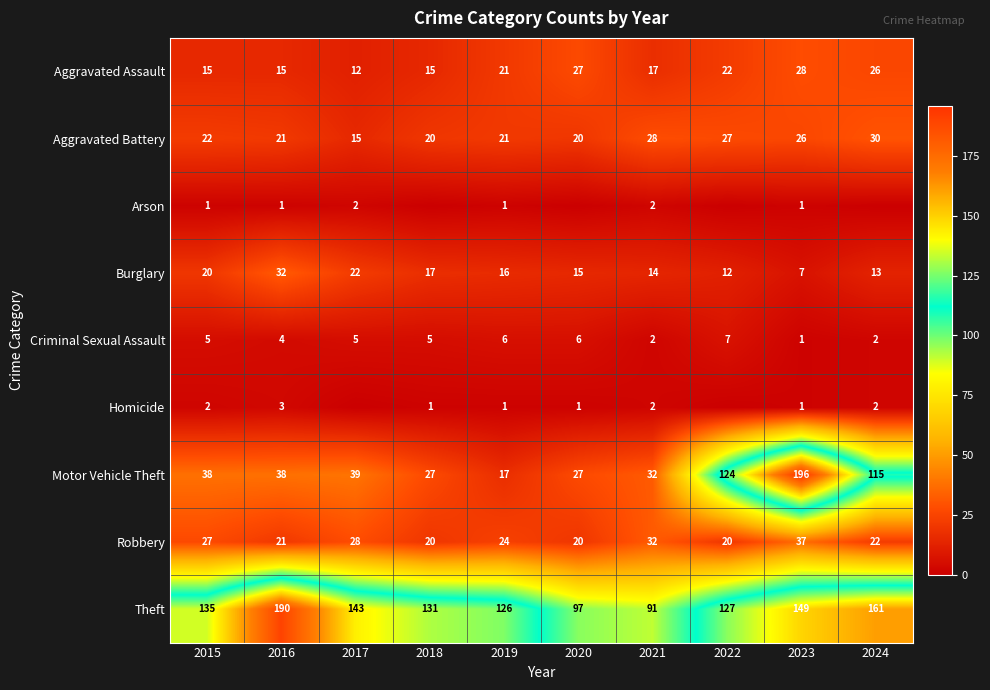

How many series are shown in this chart?

9